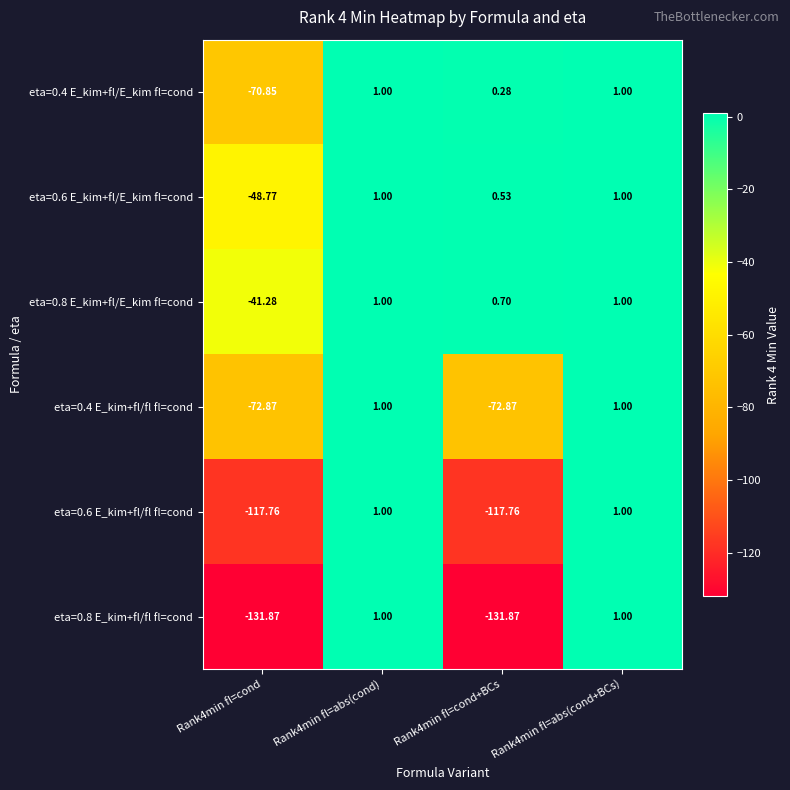

Is the value of eta=0.4 E_kim+fl/E_kim fl=cond at Rank4min fl=cond greater than the value of eta=0.6 E_kim+fl/fl fl=cond at Rank4min fl=cond?

Yes